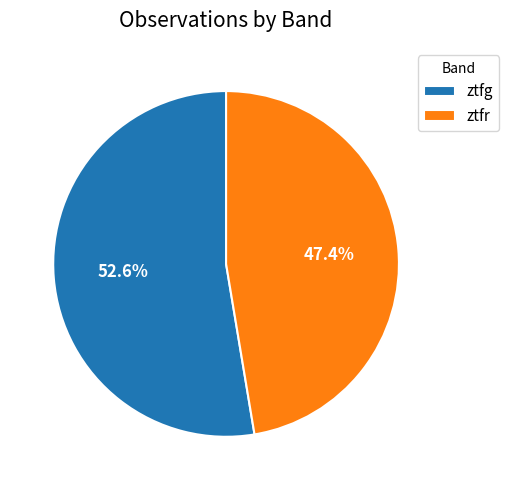

Which slice is the smallest?

ztfr